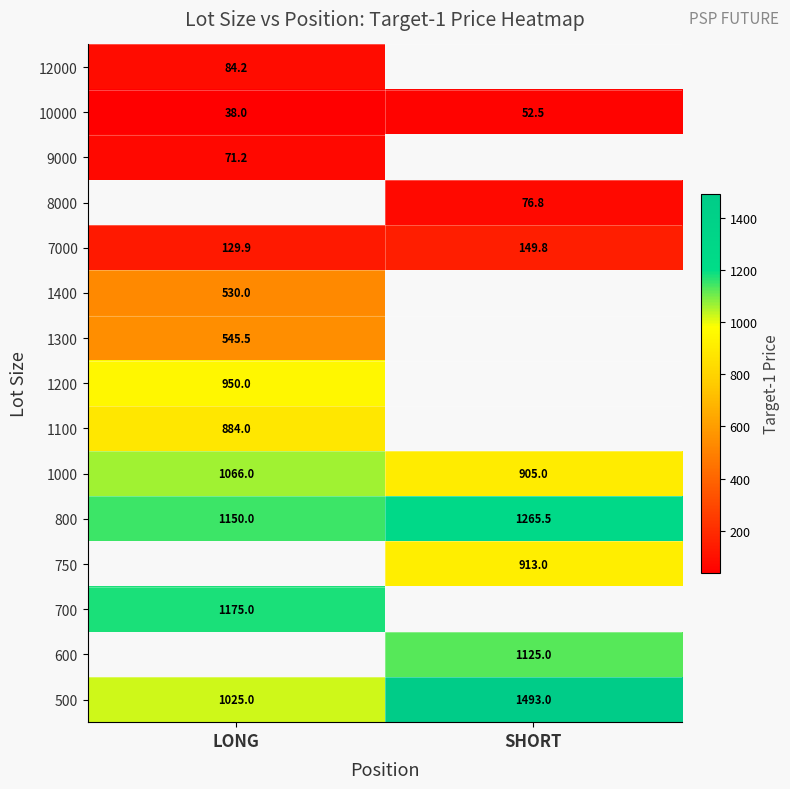

List the labels in order of 10000 value, largest first.

SHORT, LONG